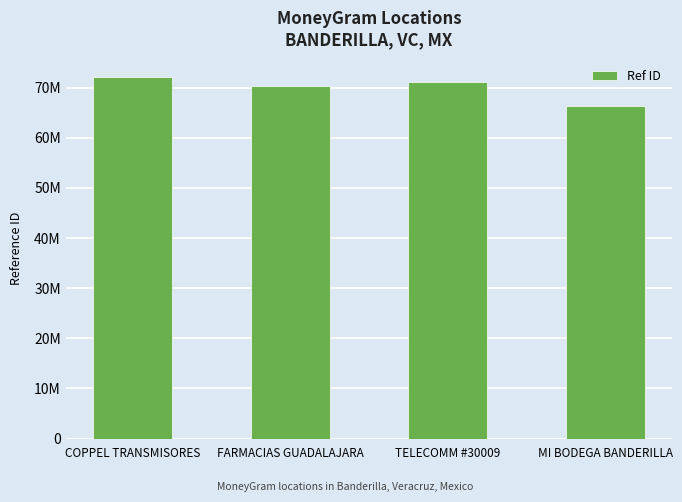

Where does the data first go above 71127598?

COPPEL TRANSMISORES